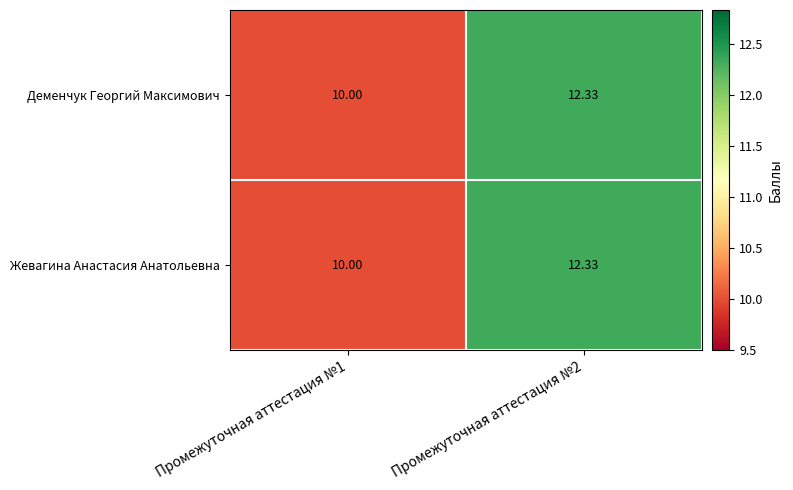

What is the total value across all series at Промежуточная аттестация №1?

20.0